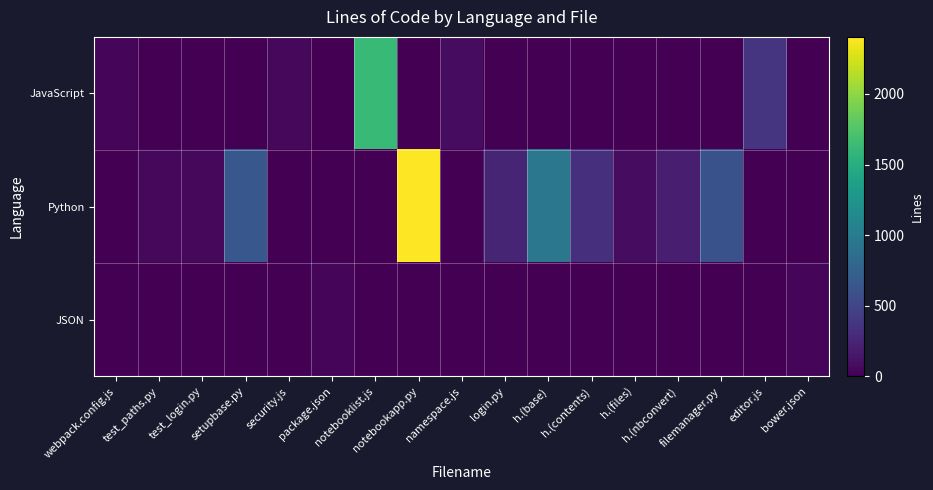

At which category is the sum across all series the highest?

notebookapp.py